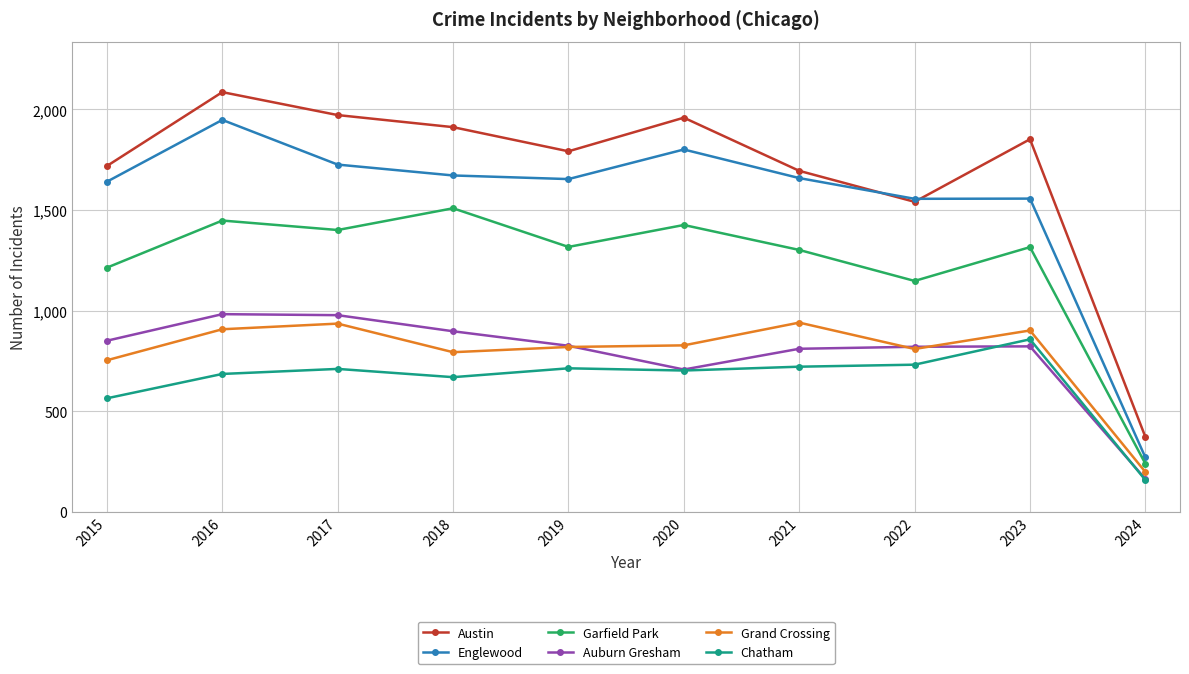

Is the value of Austin at 2023 greater than the value of Chatham at 2018?

Yes